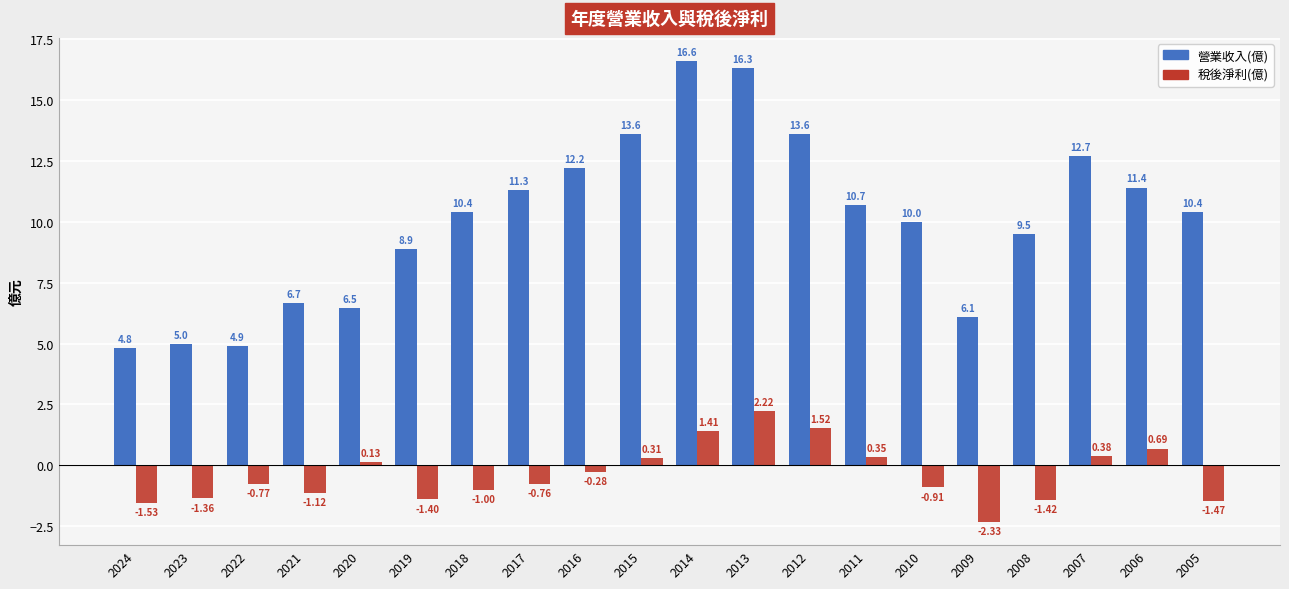

Is the value of 營業收入(億) at 2021 greater than the value of 稅後淨利(億) at 2005?

Yes